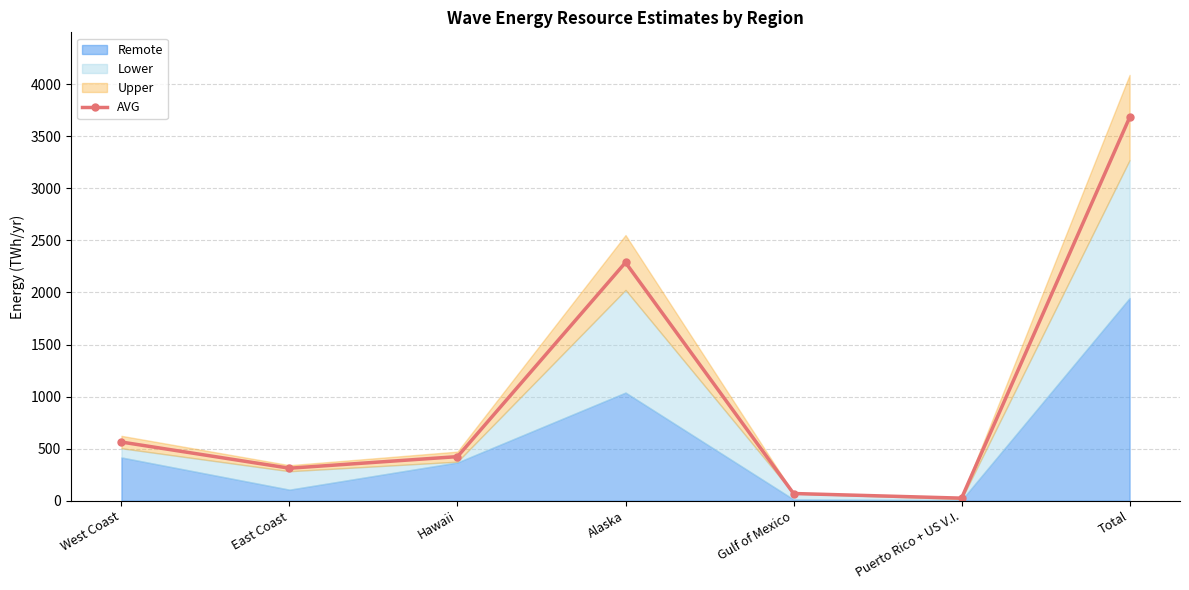

What position from the left is Puerto Rico + US V.I.?

6